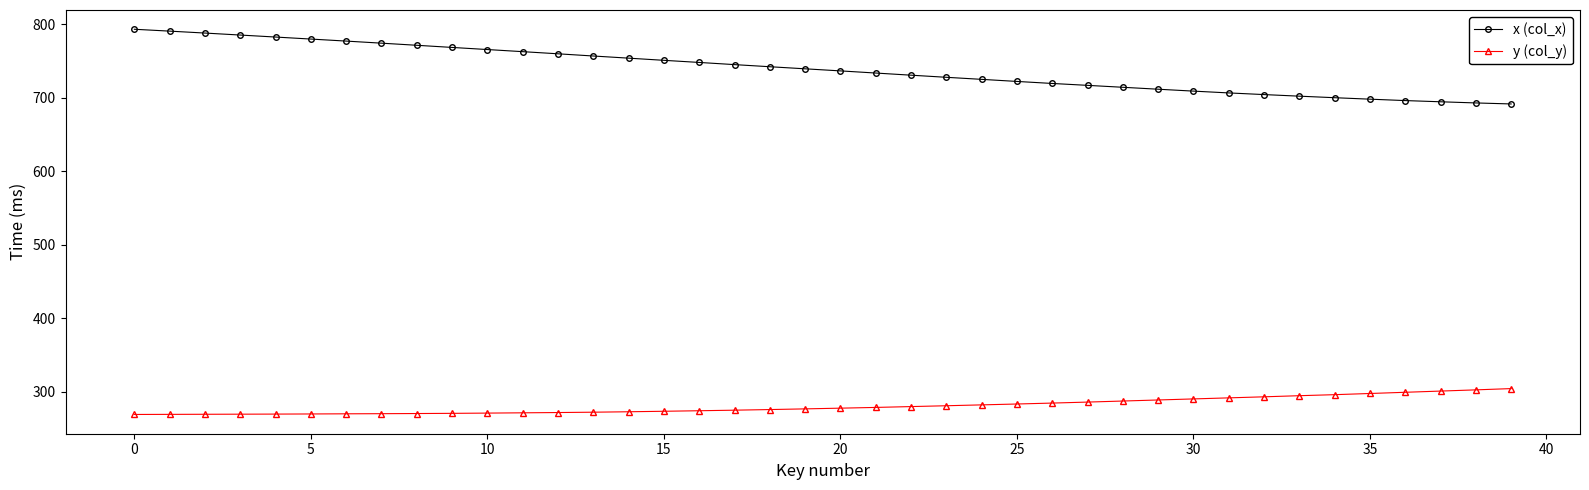

At how many categories does at least one series exceed 657?

40